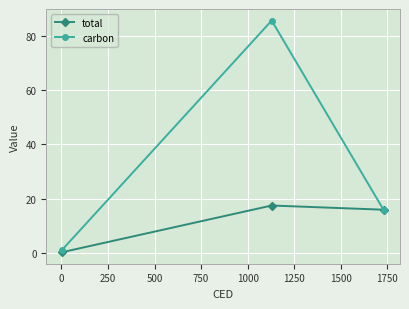

What is the greatest value displayed?

85.6